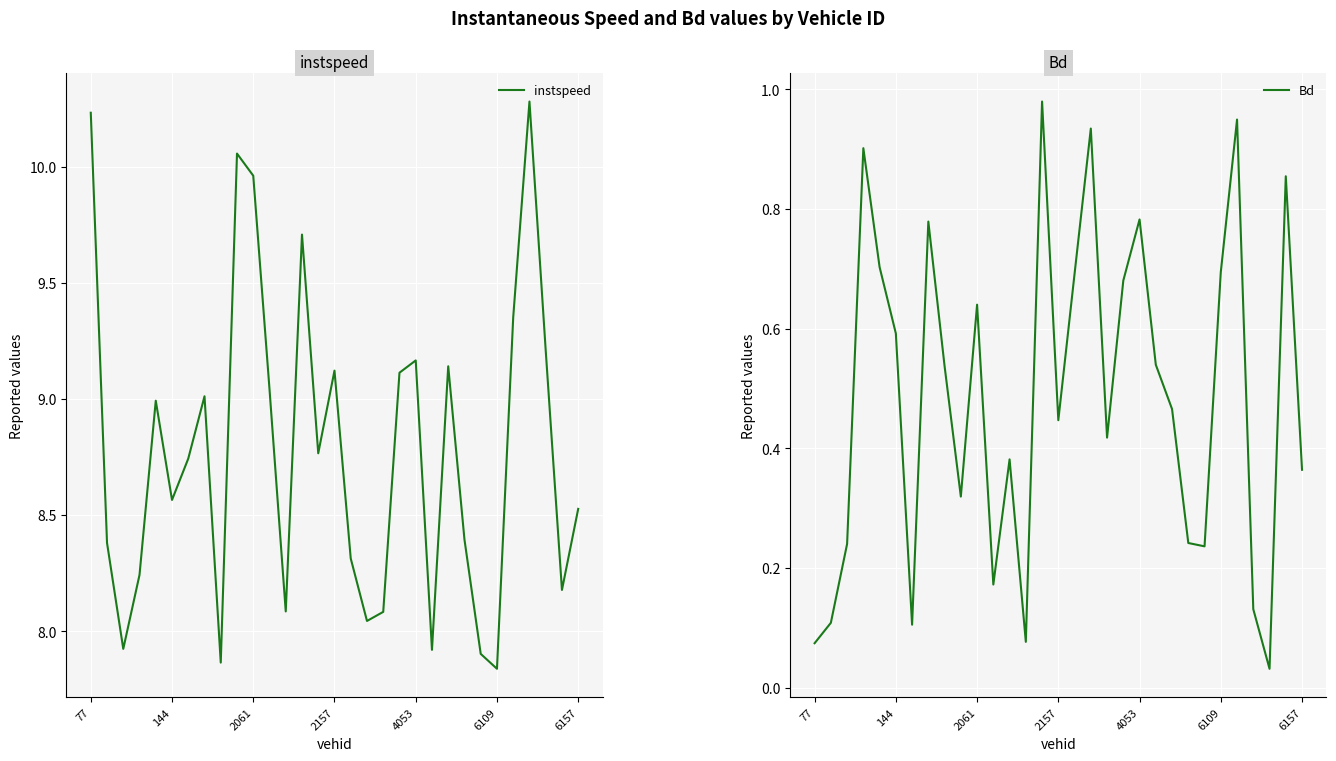

What are all the series names shown in the legend?

instspeed, Bd